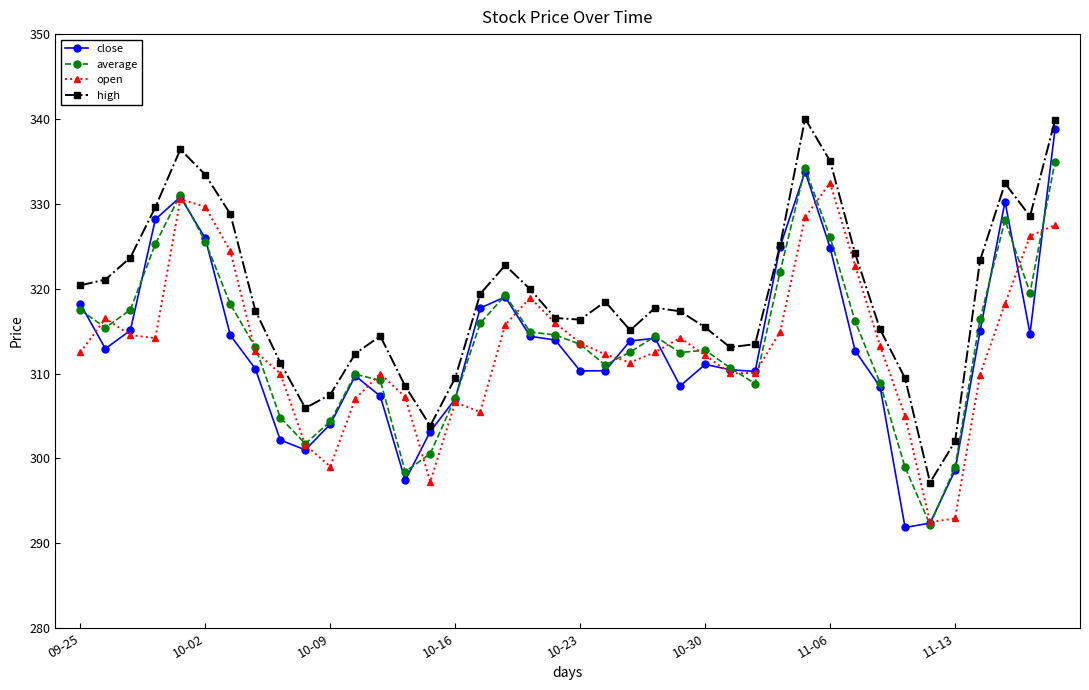

What is the highest value of the close series?

338.8